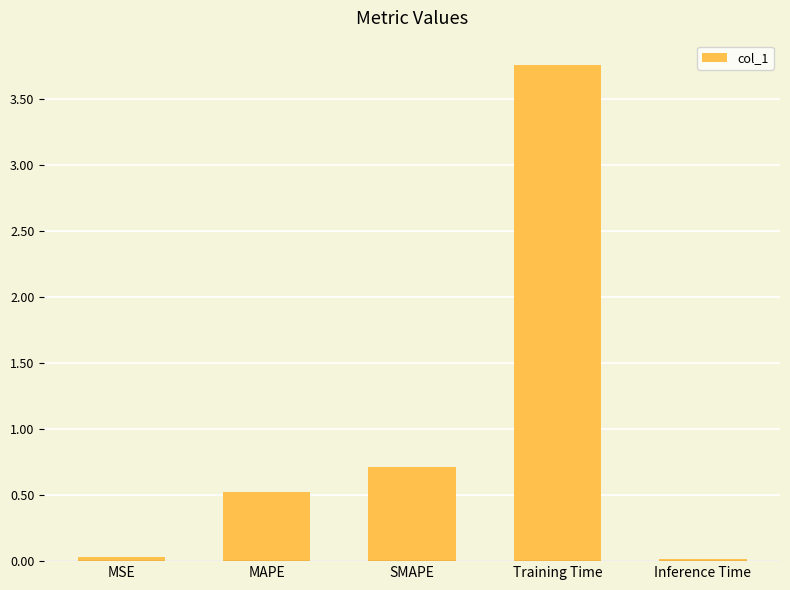

How many bars are there in total?

5